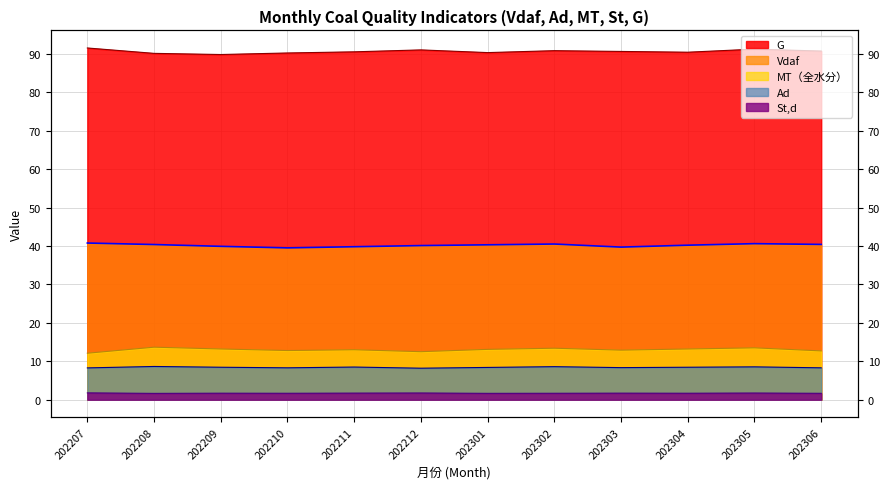

Which series has the widest spread of values?

G